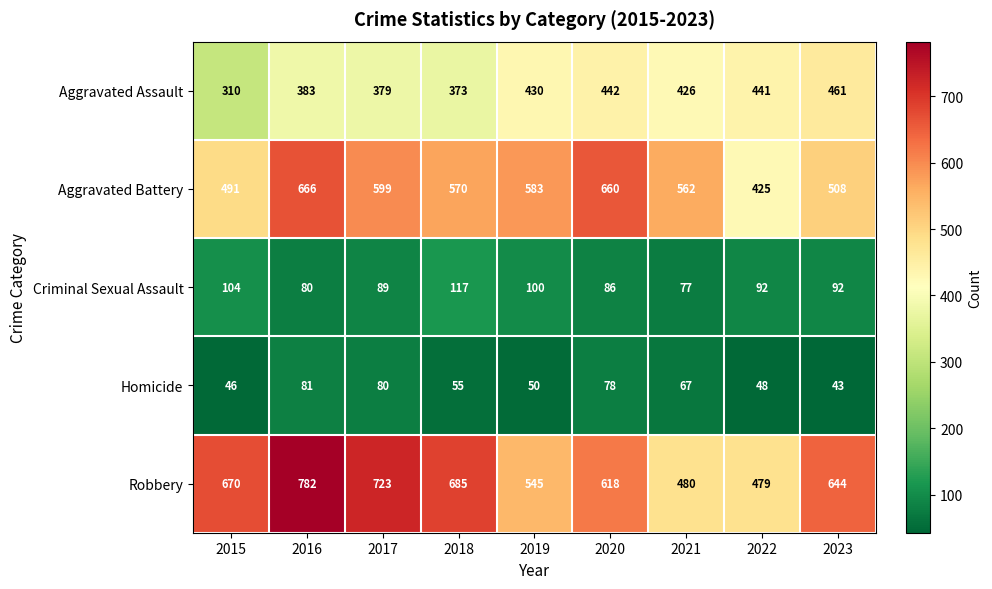

What is the difference between the highest and lowest values at 2022?

431